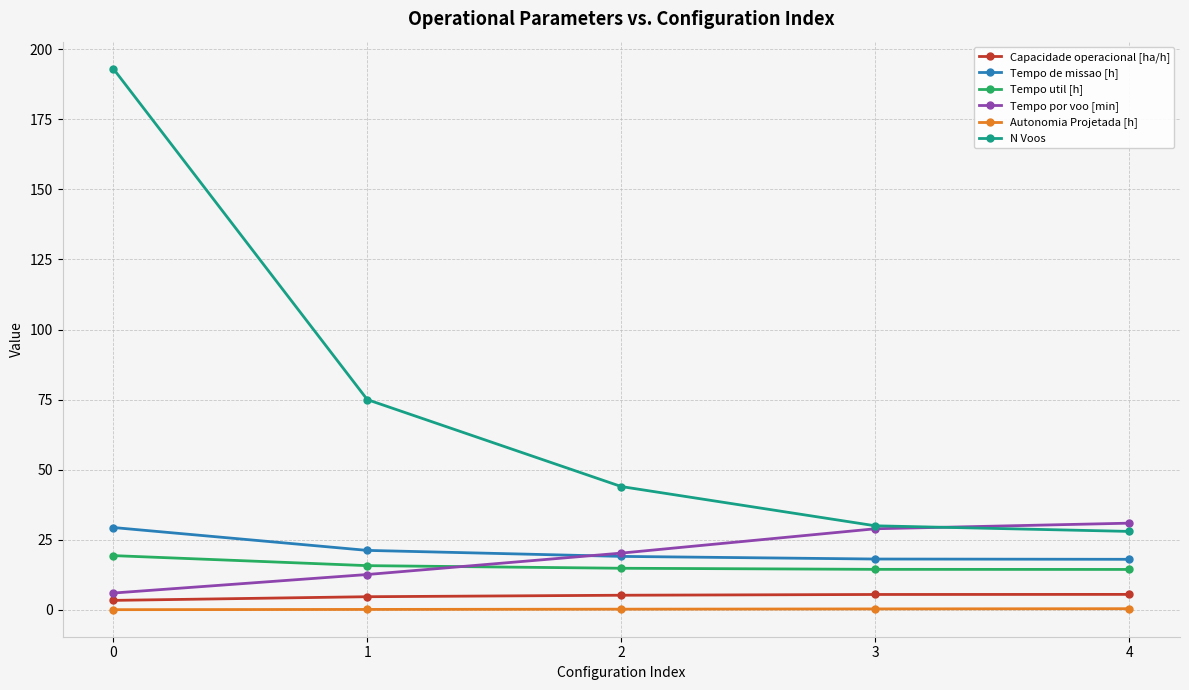

What is the sum of the Autonomia Projetada [h] values at 1 and 2?

0.5